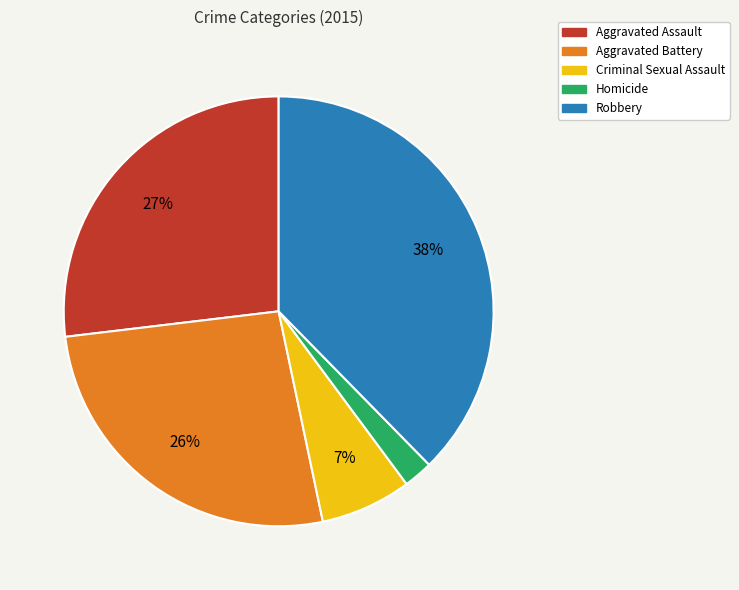

Which category has the biggest portion of the pie?

Robbery